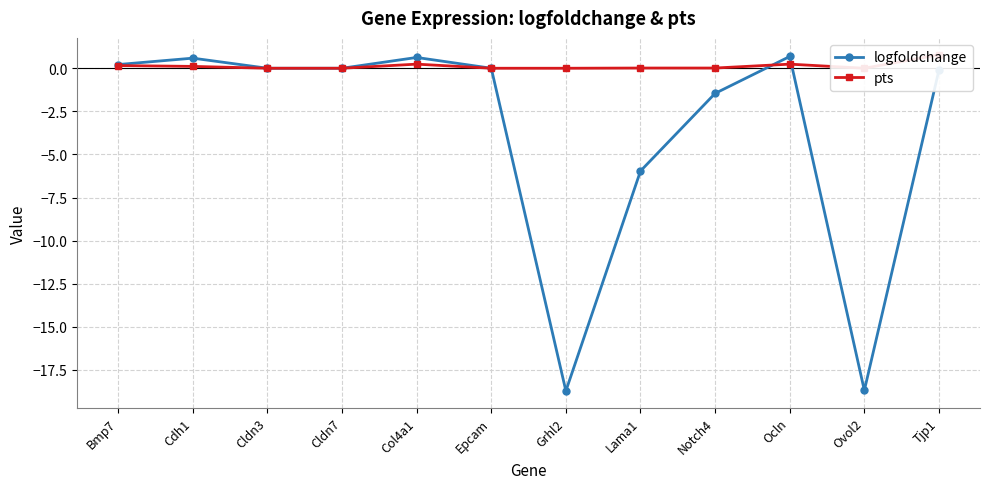

Is it true that pts equals 0.0 at Grhl2?

True